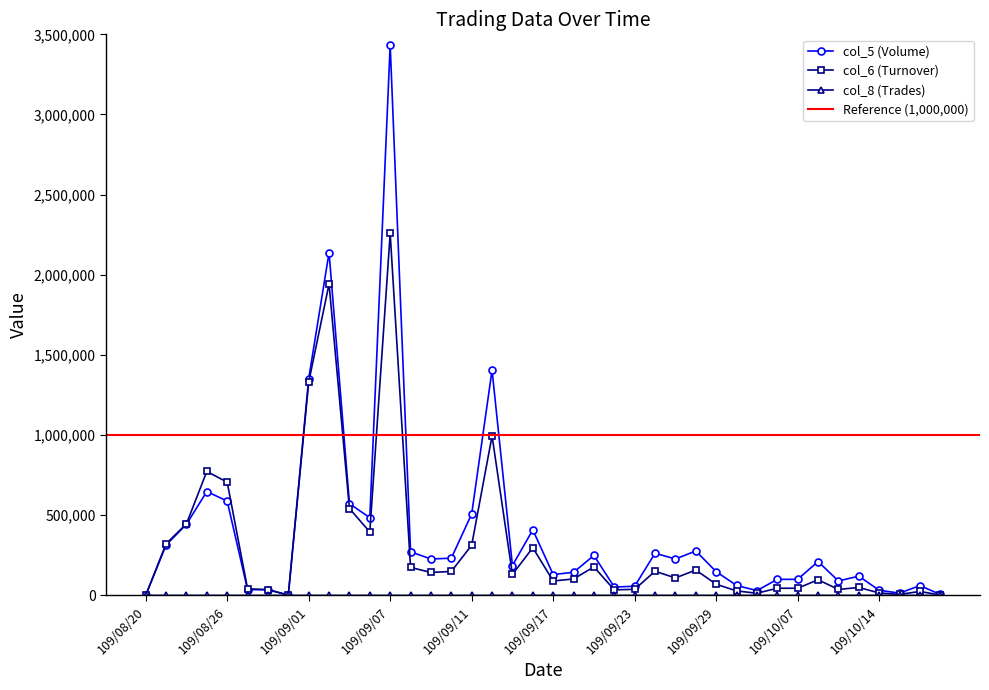

Does the chart have visible grid lines?

No